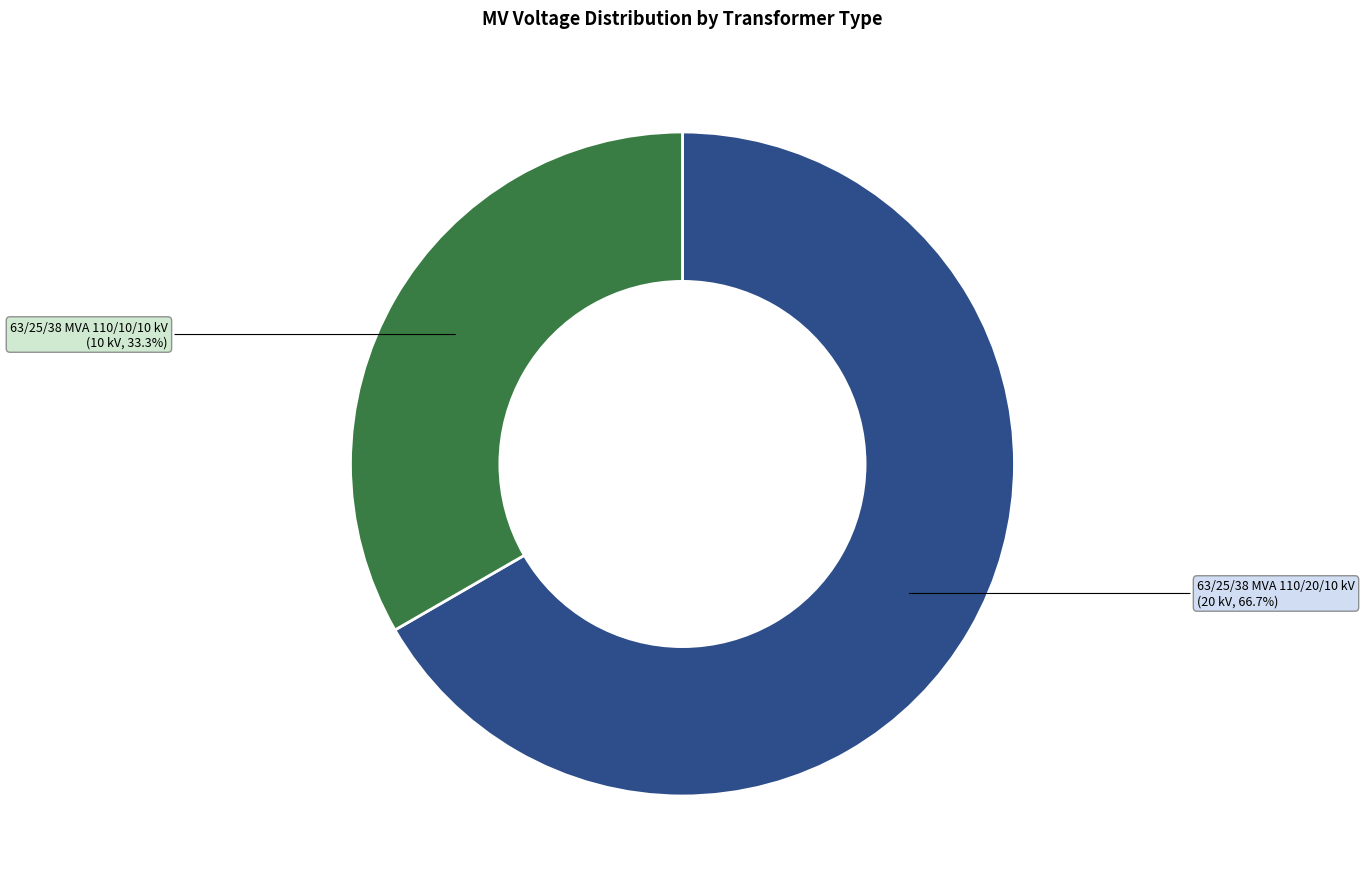

Does any single category account for the majority?

Yes